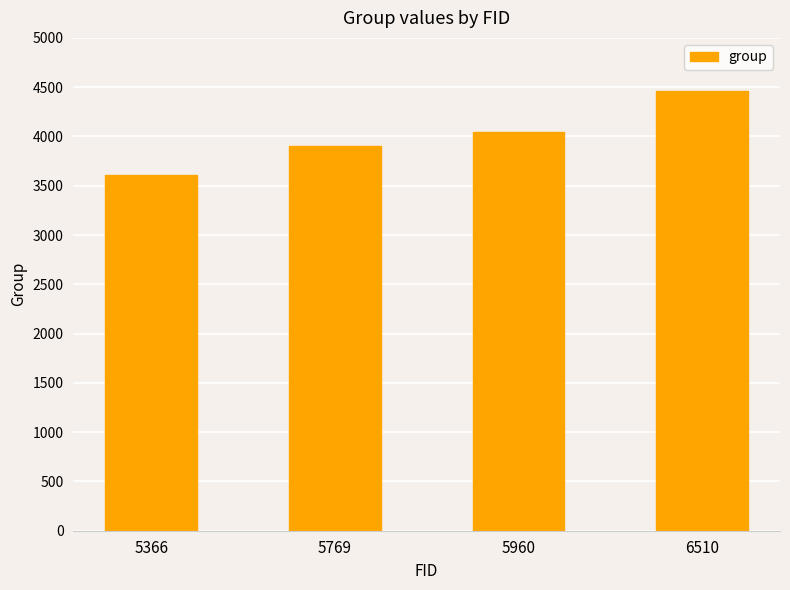

What is the value of the 2nd bar from the left?

3901